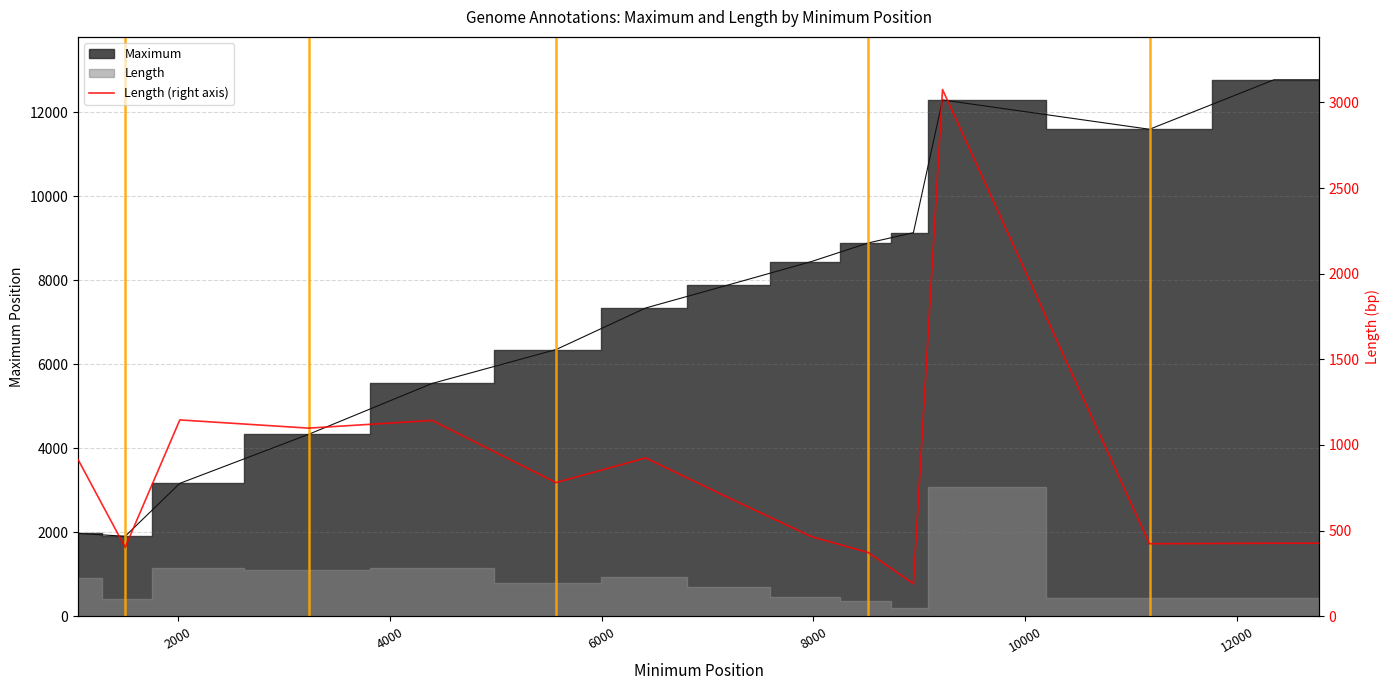

Is it true that the value at 0 is 588?

False